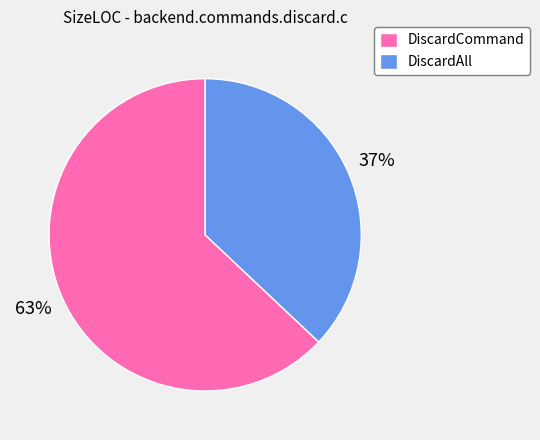

Which category has the biggest portion of the pie?

DiscardCommand